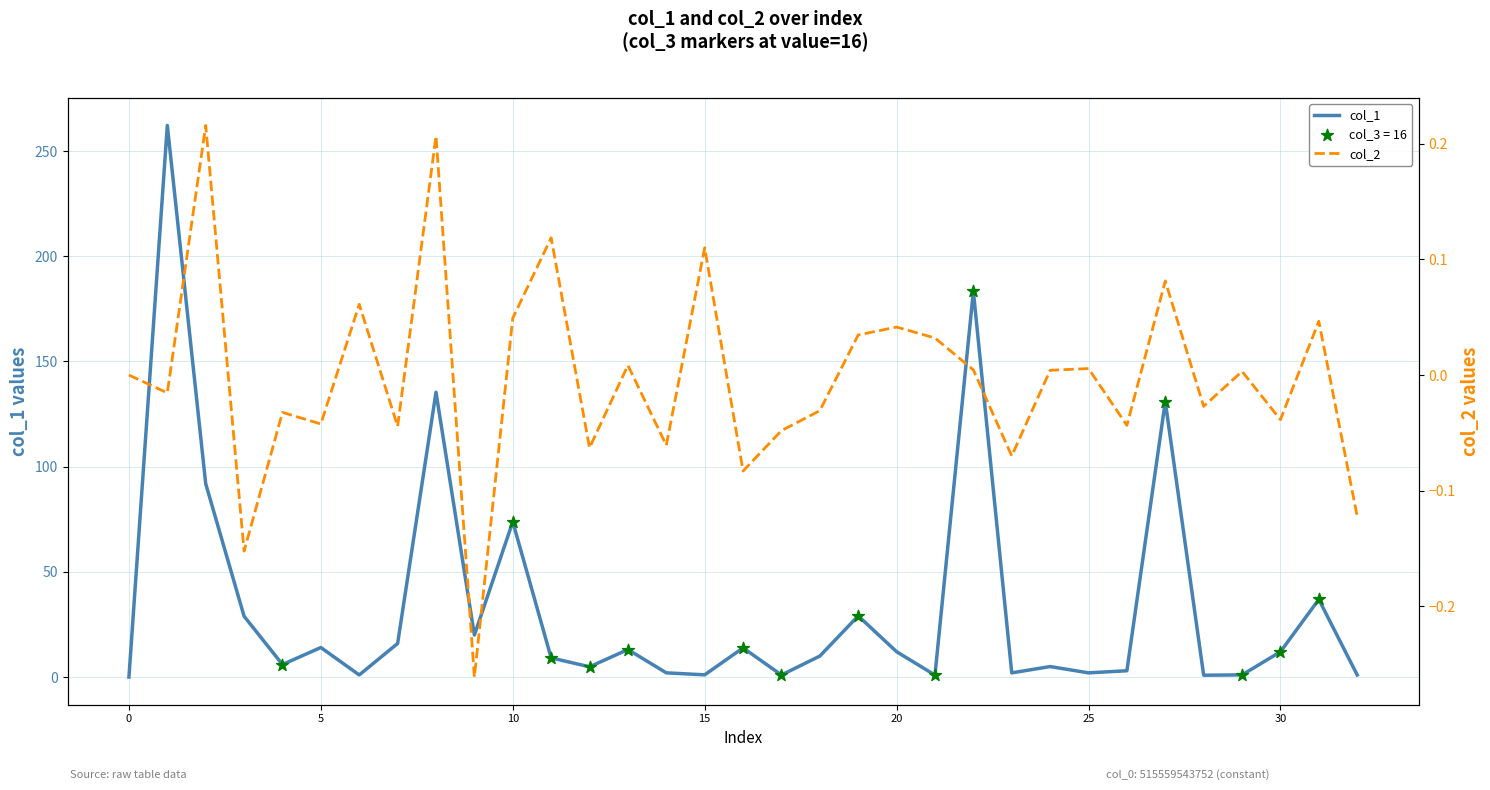

Which series has the largest total across all categories?

col_1